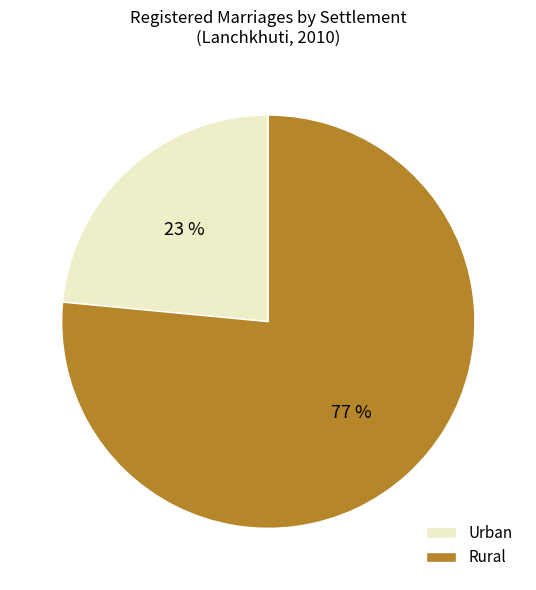

To the nearest percent, what portion does Rural represent?

77%